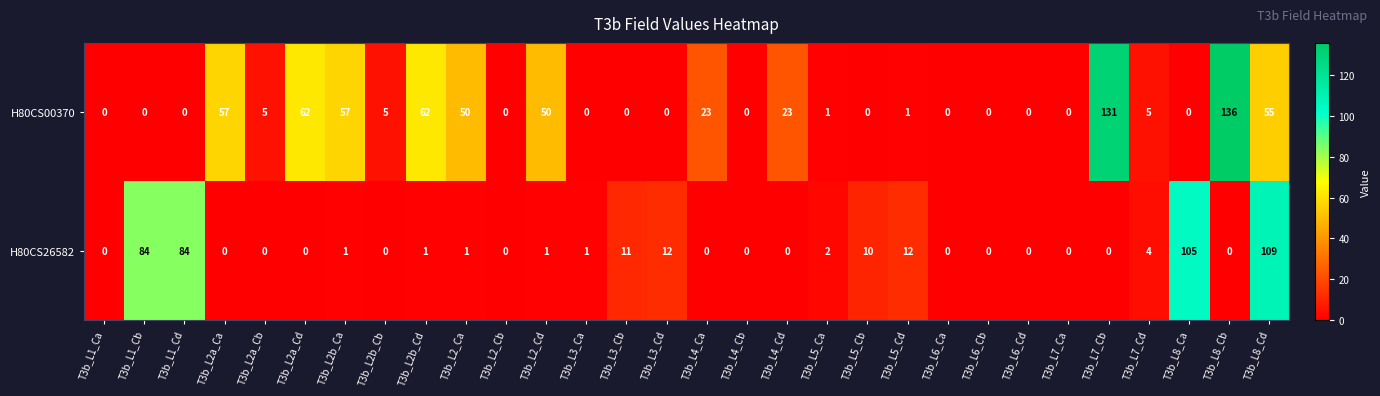

What is the greatest value displayed?

136